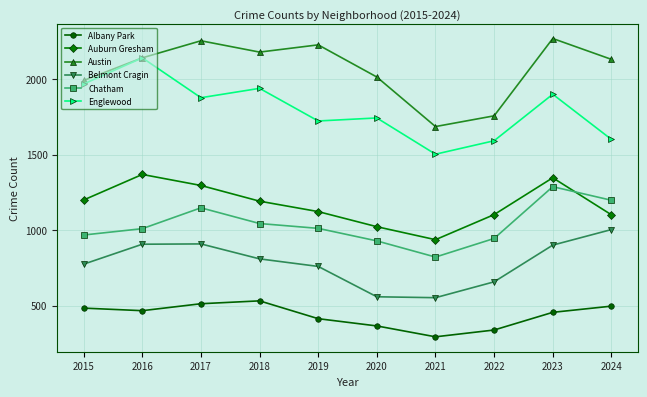

What is the difference between the maximum and minimum values in the Belmont Cragin series?

451